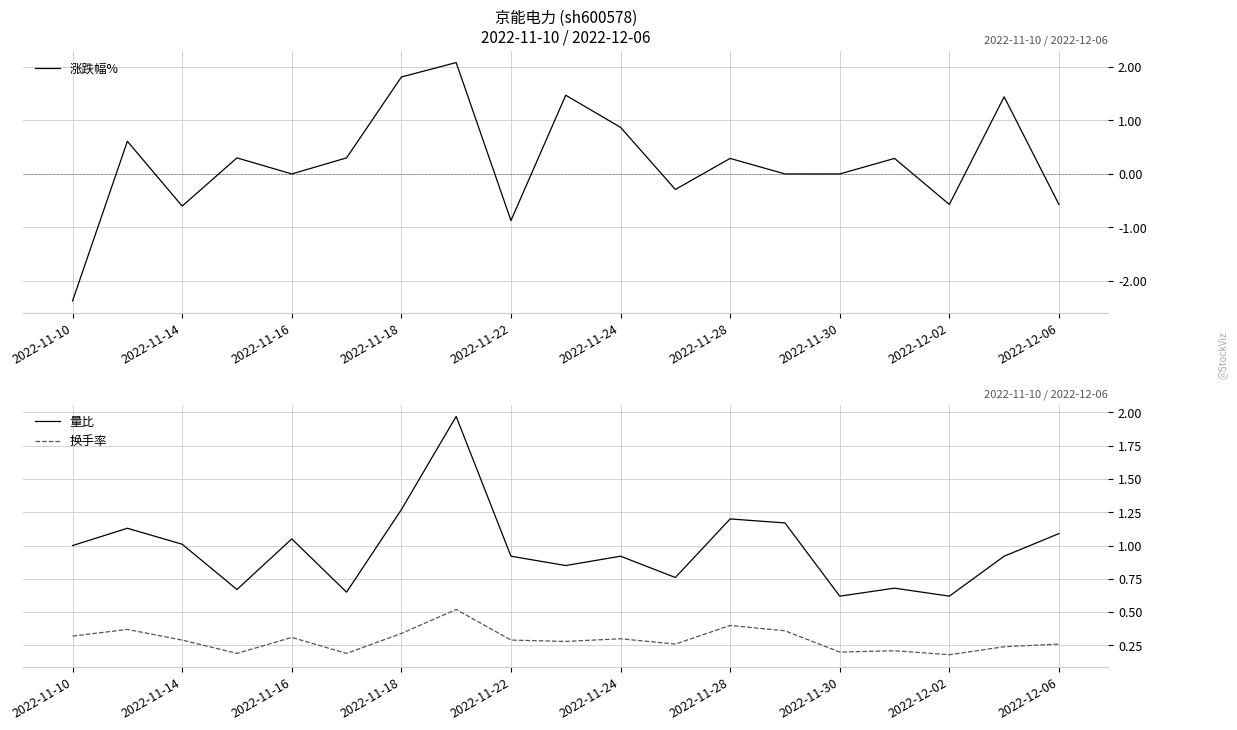

Which series has the largest total across all categories?

量比